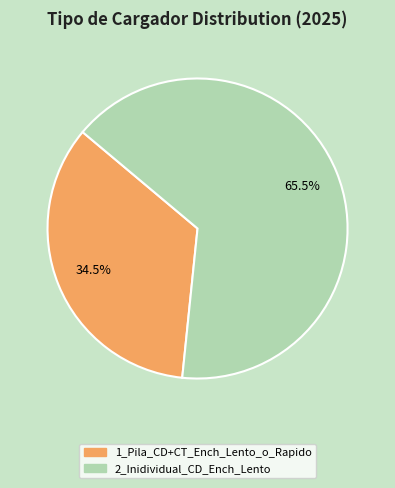

Does any single category account for the majority?

Yes